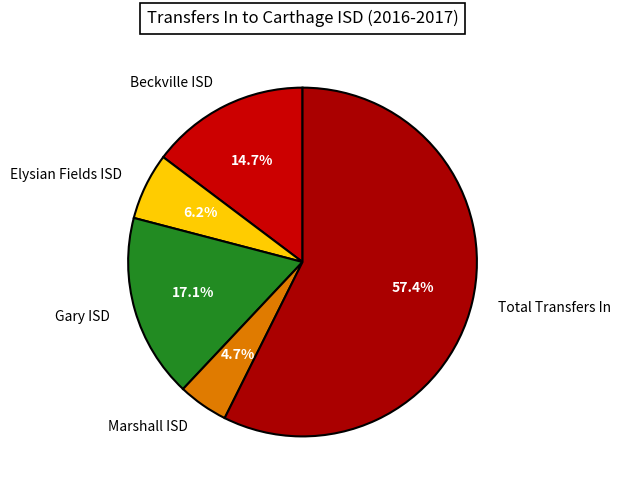

True or false: Beckville ISD accounts for 15% of the total.

True